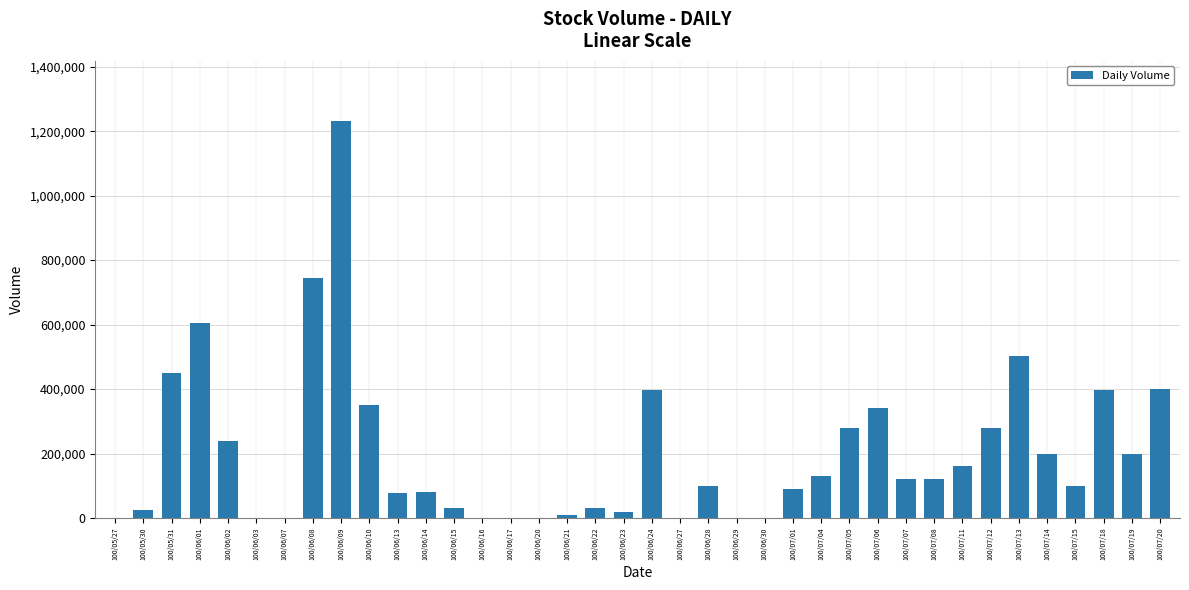

Which category has the highest value across all series?

100/06/09